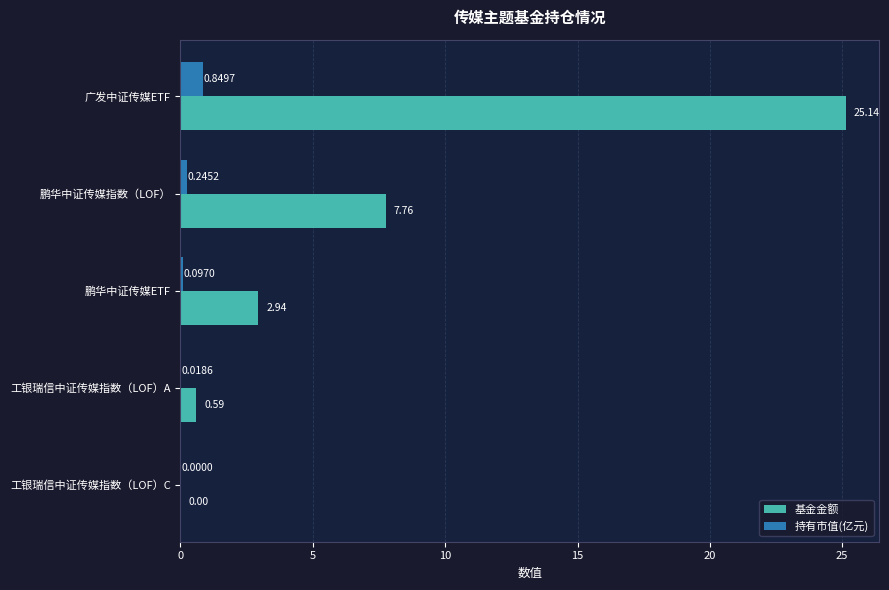

What are all the series names shown in the legend?

基金金额, 持有市值(亿元)